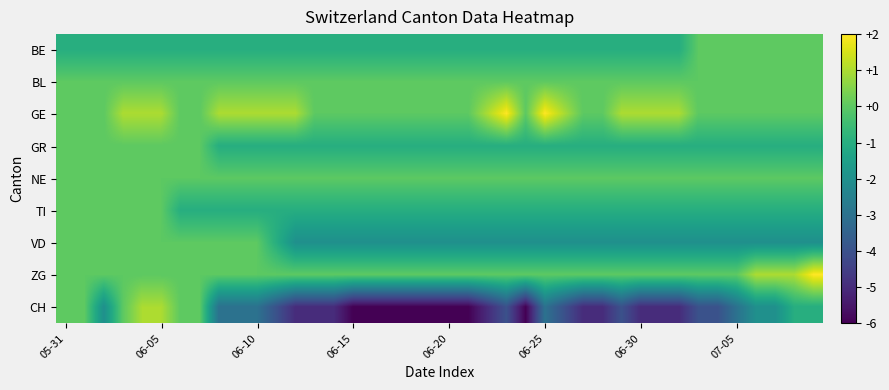

How many series are shown in this chart?

9